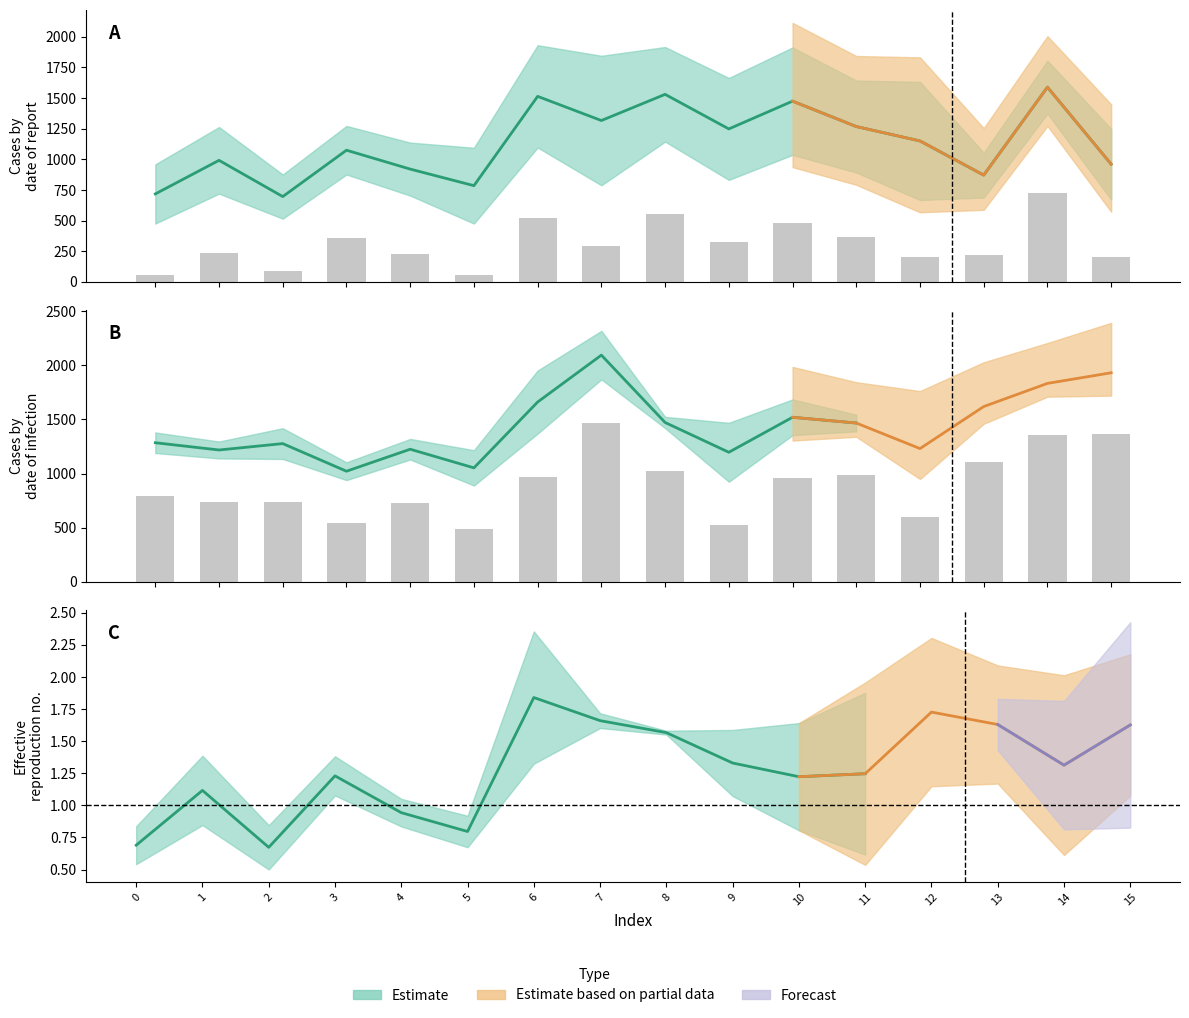

Rank the categories by value from highest to lowest.

7, 15, 14, 13, 8, 11, 6, 10, 0, 1, 2, 4, 12, 3, 9, 5